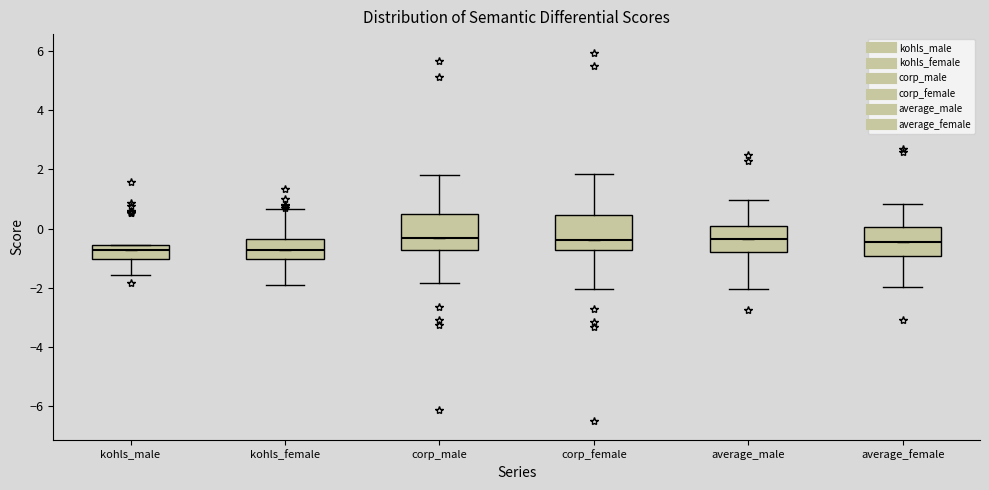

Reading left to right, read every box against the y-axis: the position of its median line, the range the box covers, and the ends of its whiskers. The values are not printed on the chart, so give them approximately, as read against the axis.

kohls_male: median -0.8, box -1.0 to -0.6, whiskers -1.6 to -0.6
kohls_female: median -0.8, box -1.0 to -0.4, whiskers -1.8 to 0.6
corp_male: median -0.4, box -0.8 to 0.4, whiskers -1.8 to 1.8
corp_female: median -0.4, box -0.8 to 0.4, whiskers -2.0 to 1.8
average_male: median -0.4, box -0.8 to 0.0, whiskers -2.0 to 1.0
average_female: median -0.4, box -1.0 to 0.0, whiskers -2.0 to 0.8